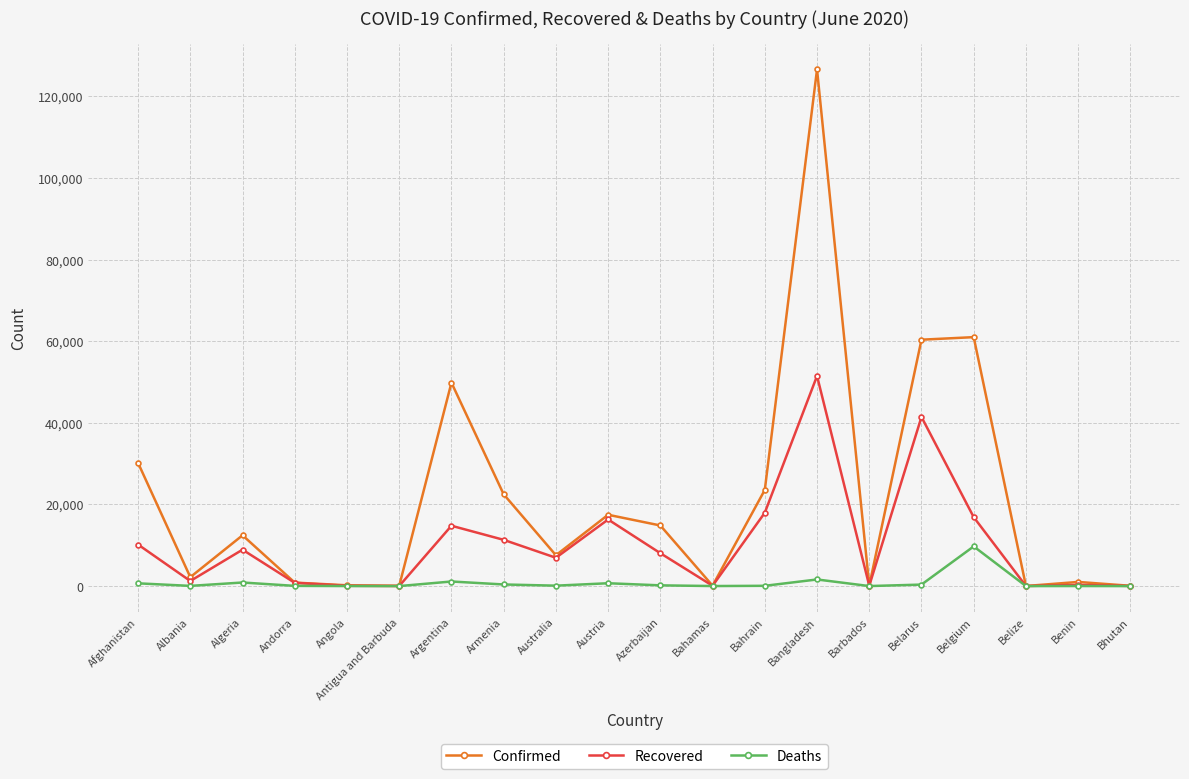

What is the difference between the highest and lowest values at Belgium?

51281